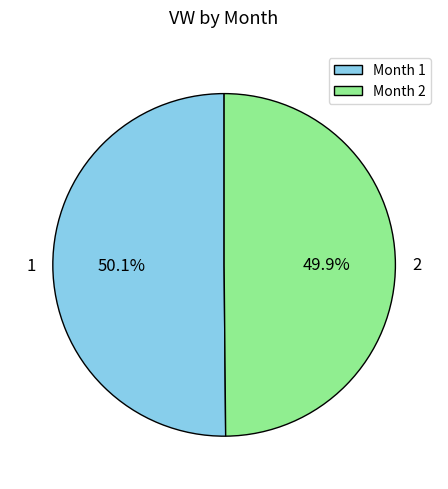

What is the ratio of the value at Month 2 to the value at Month 1?

1.0